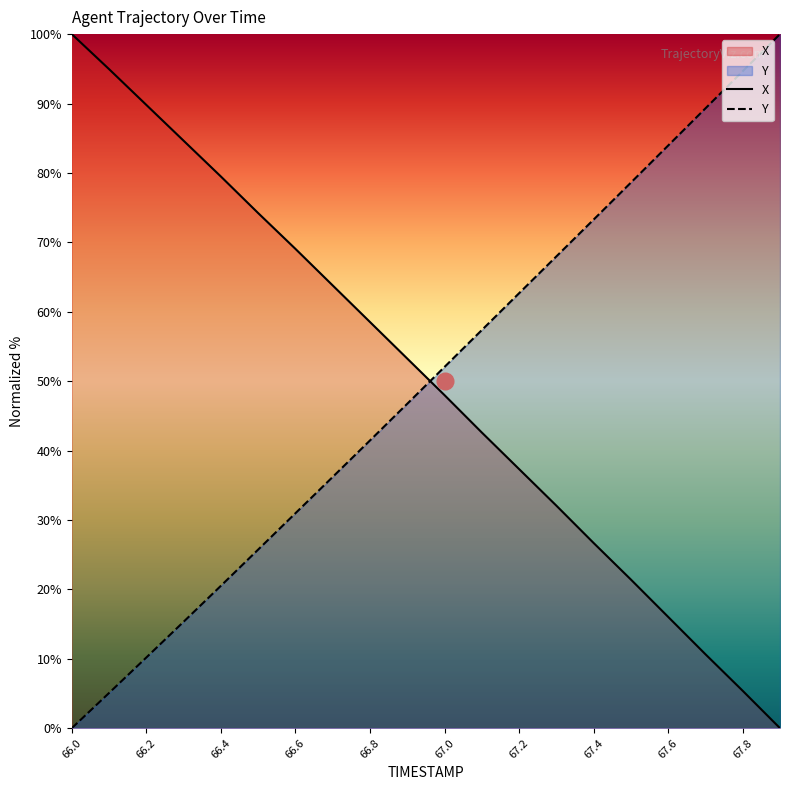

True or false: X has more than 0 points higher than both neighbors.

False